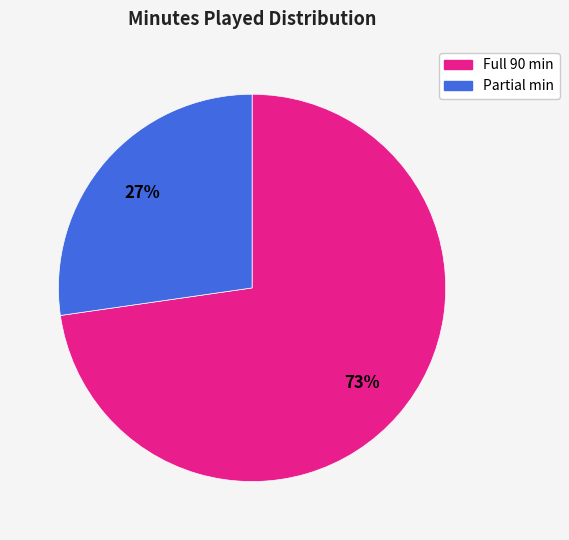

To the nearest percent, what is the average slice percentage?

50%